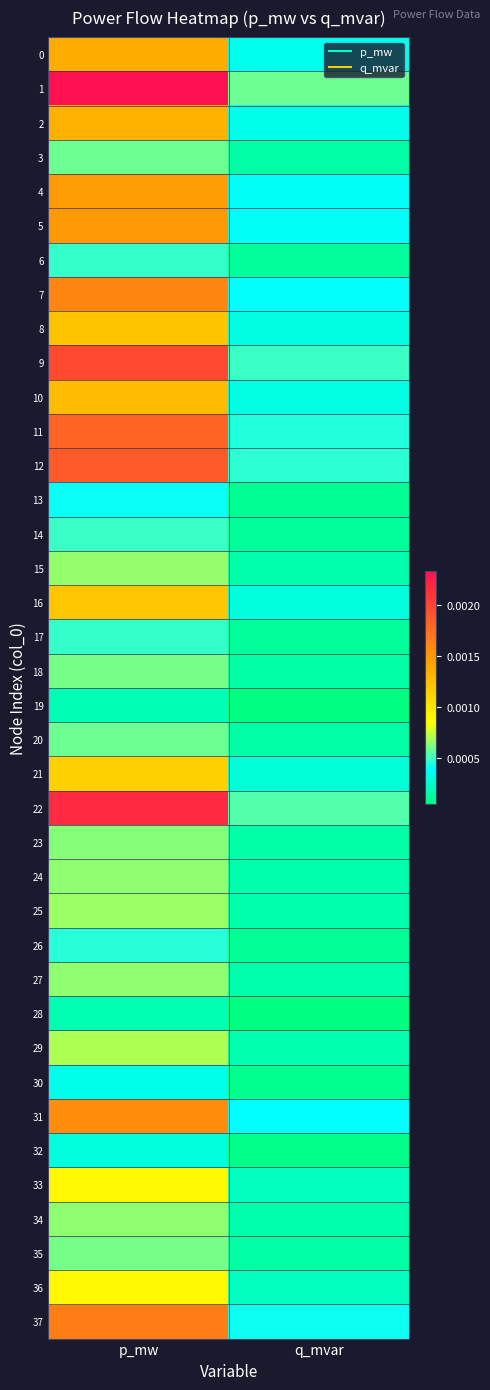

Rank the series at q_mvar from highest to lowest value.

1, 22, 9, 12, 11, 37, 7, 31, 5, 4, 0, 2, 10, 8, 16, 21, 36, 33, 29, 25, 15, 24, 34, 27, 23, 18, 35, 20, 3, 14, 17, 6, 26, 13, 30, 32, 19, 28